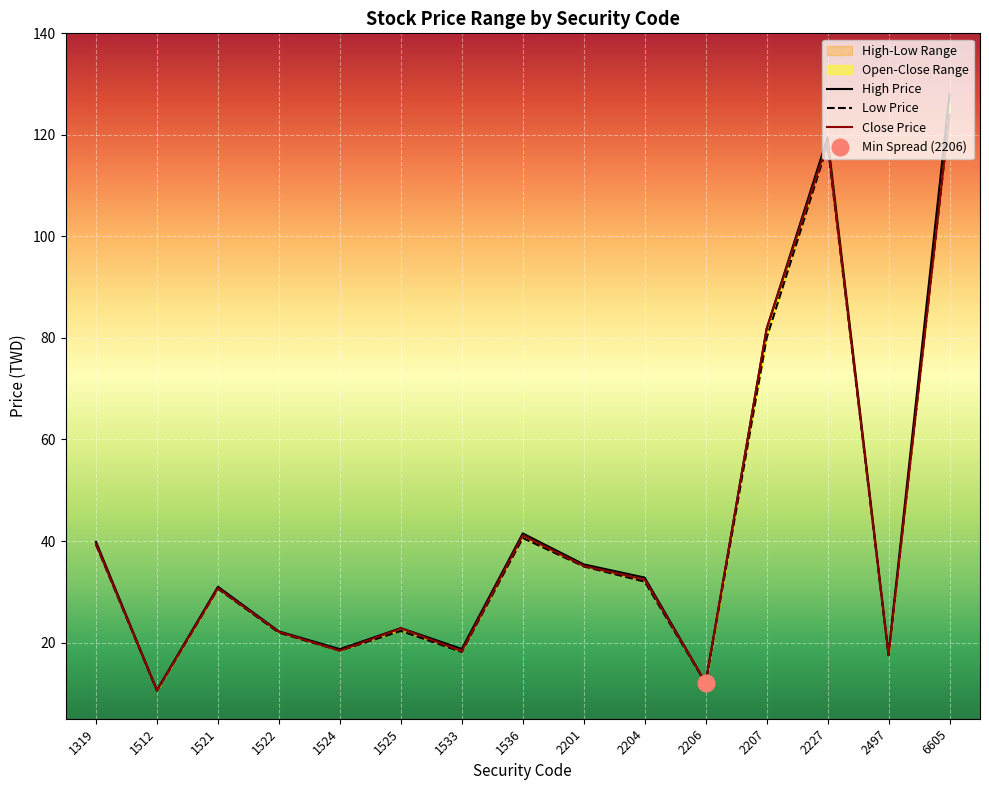

Which series has the largest total across all categories?

High Price